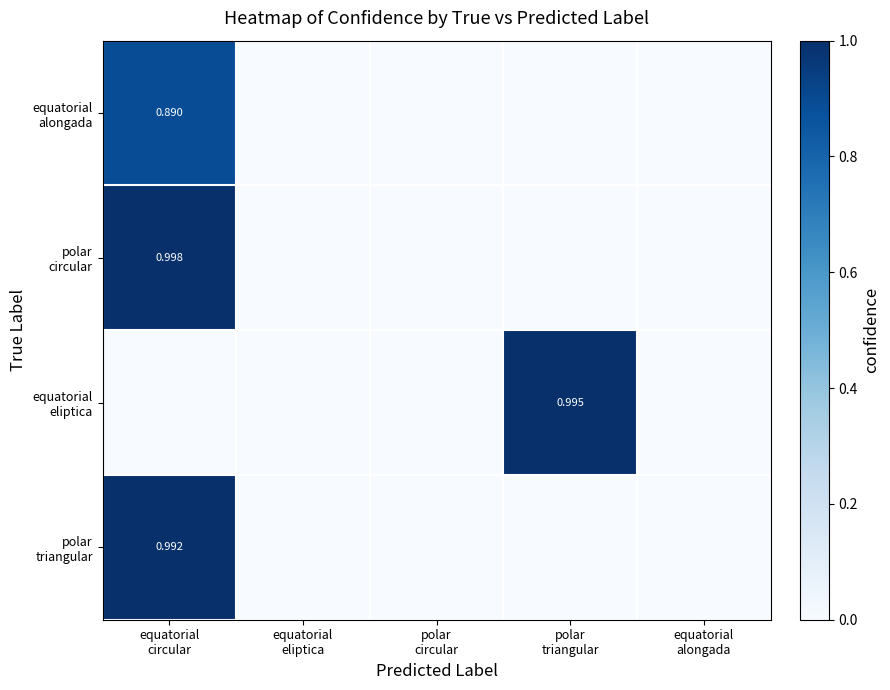

Which series has the widest spread of values?

polar circular